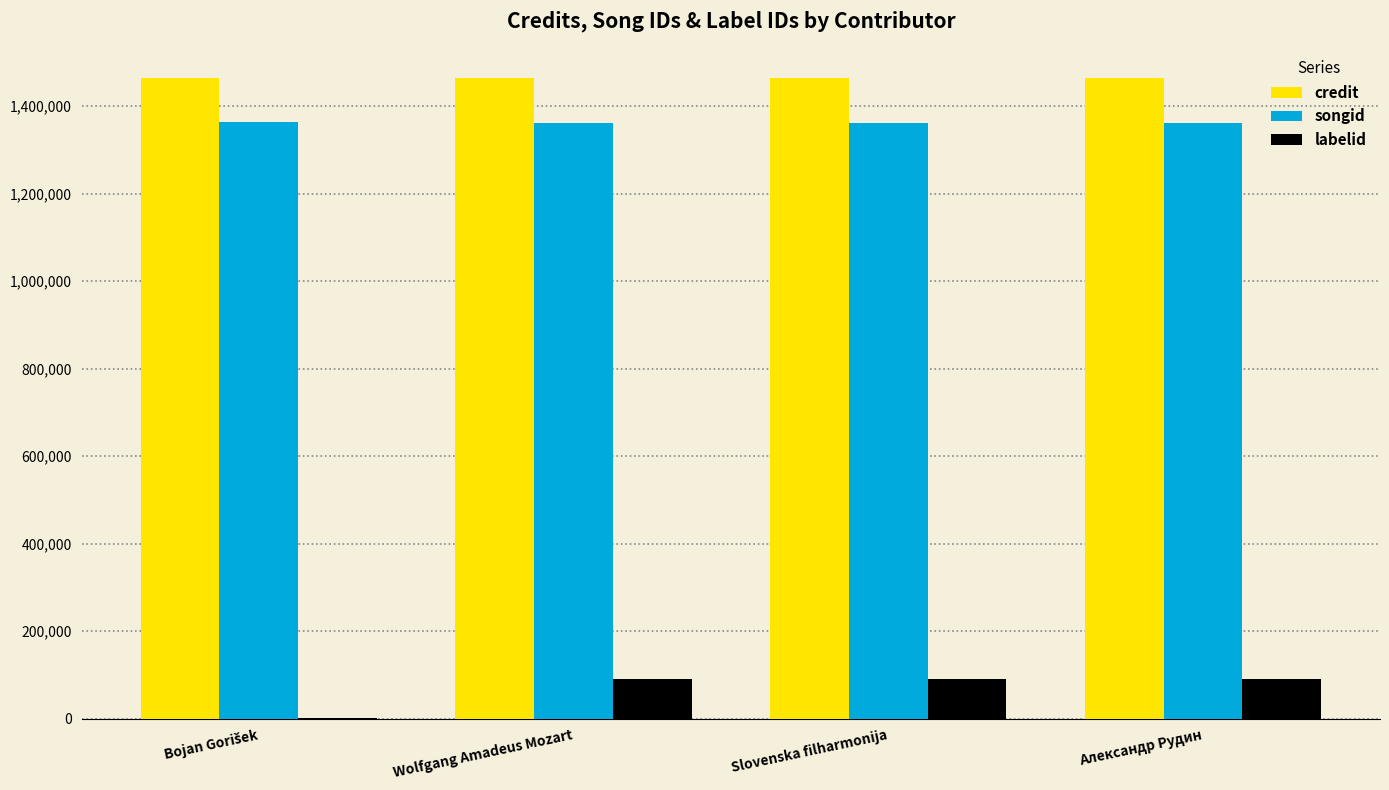

How many credit values are between 1462973 and 1462974?

3